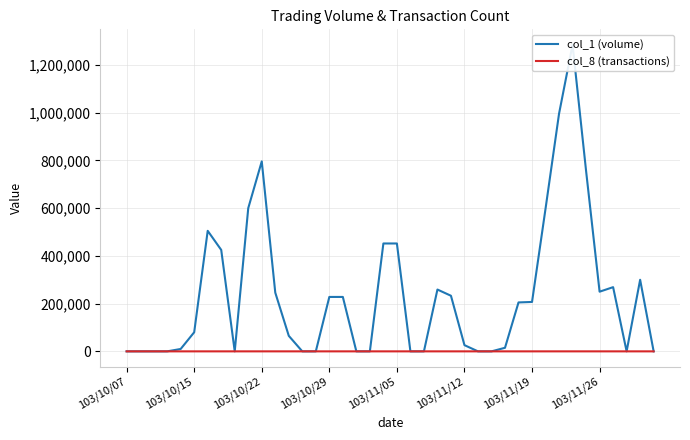

How many series are shown in this chart?

2